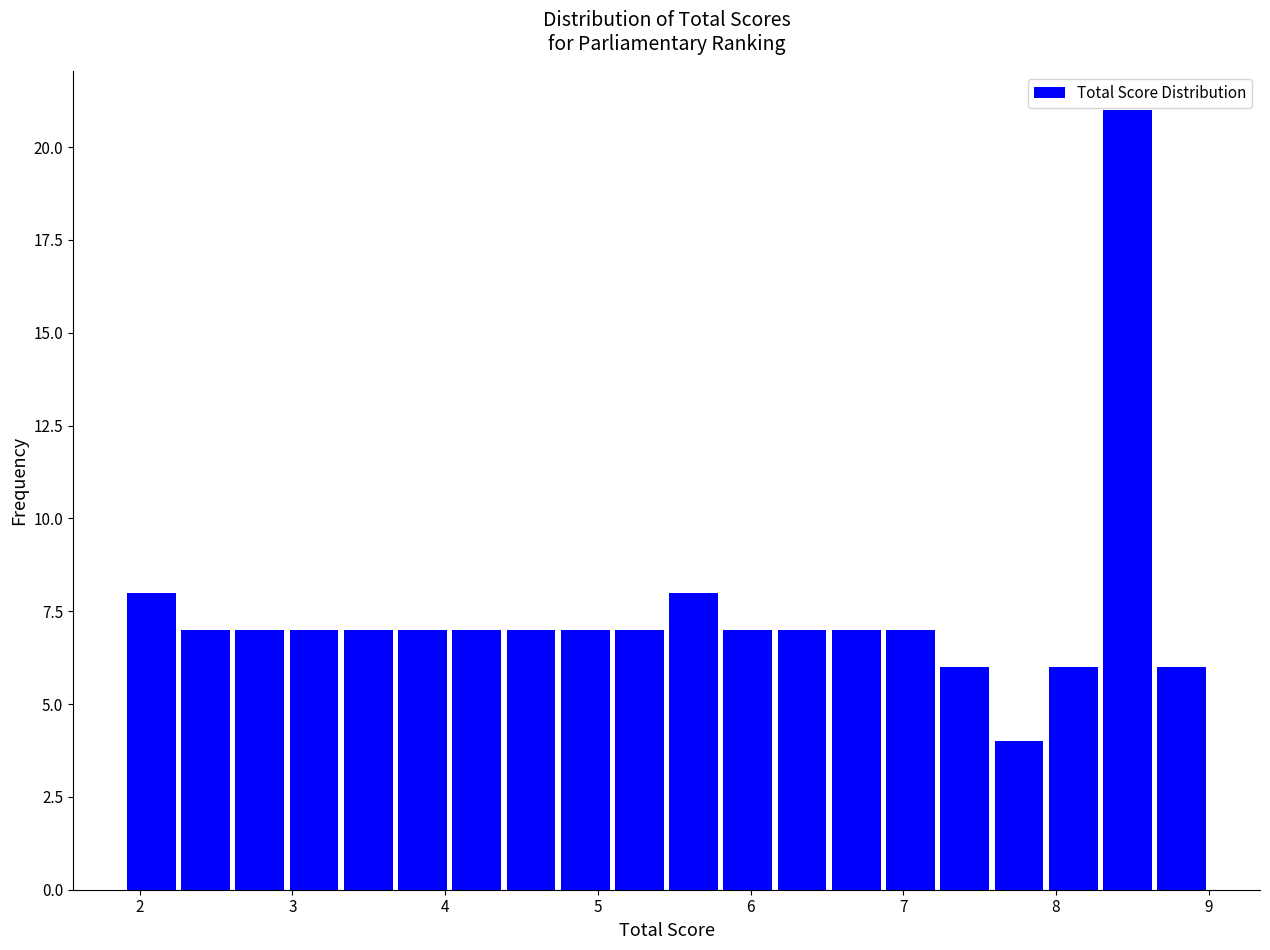

Read against the x-axis, roughly where is the centre of the tallest bar?

8.5